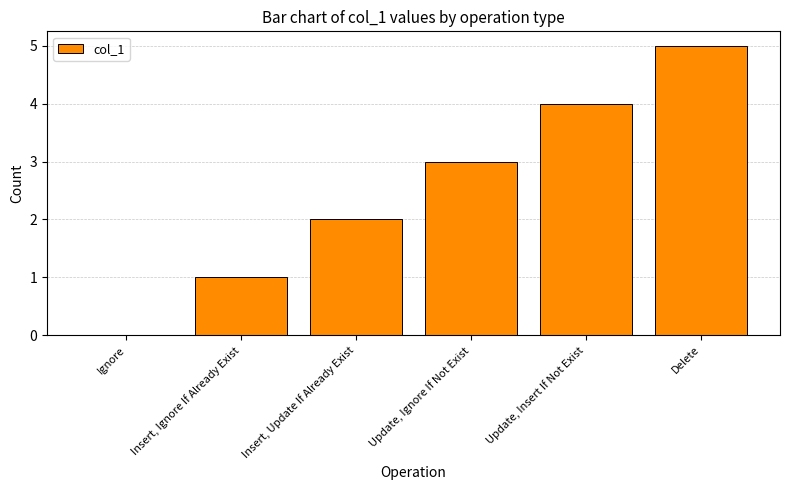

True or false: the data shows 5 at Delete.

True